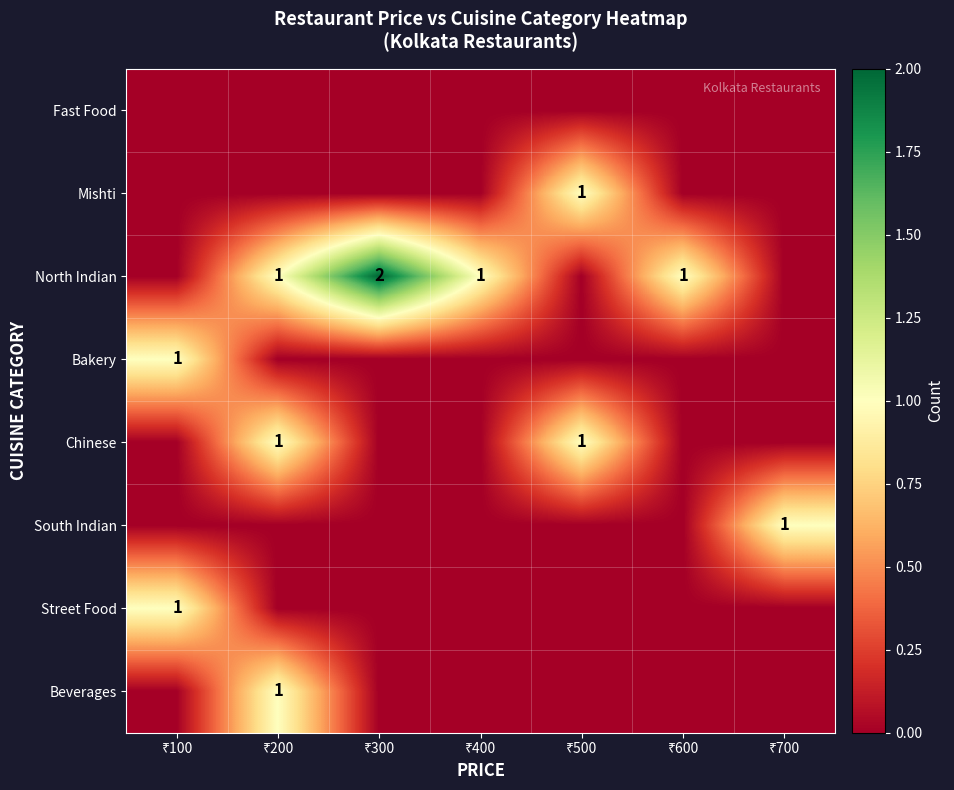

How many series are shown in this chart?

8